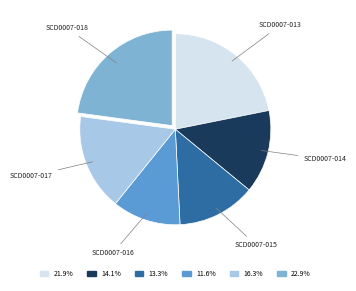

Does any single category account for the majority?

No